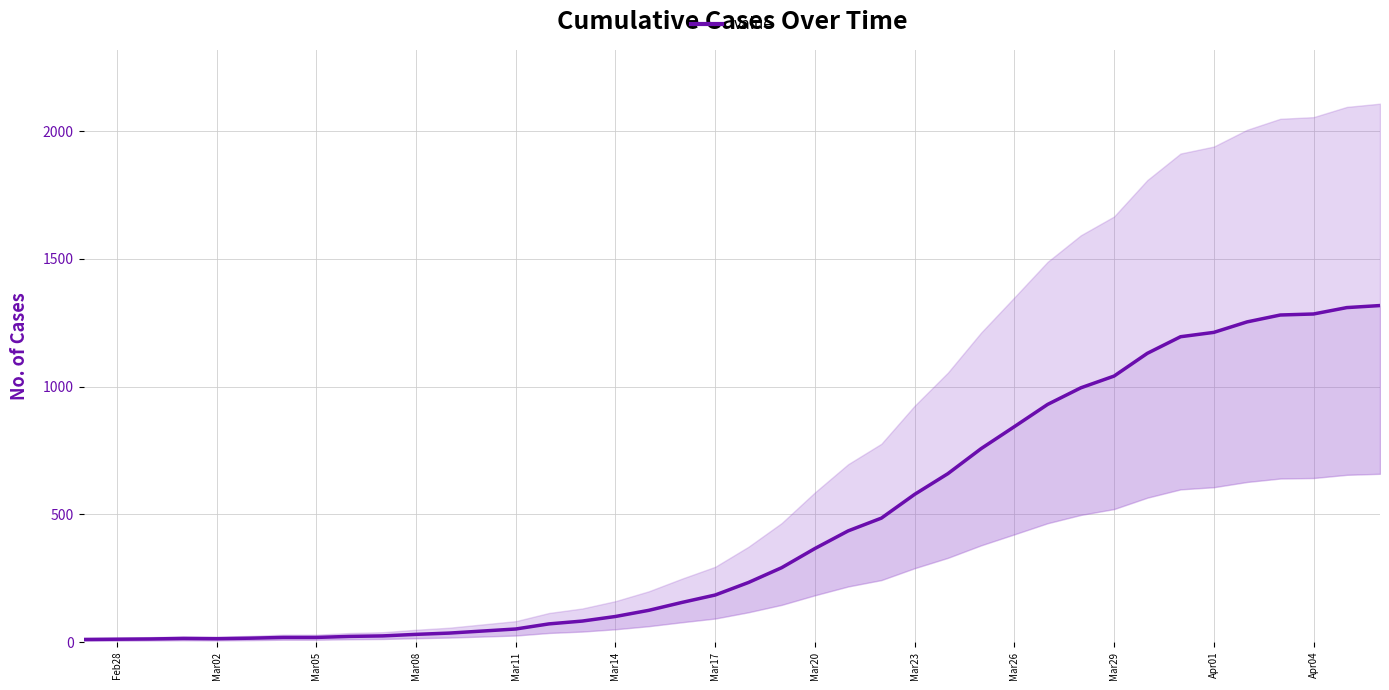

Count the number of data series in this chart.

1